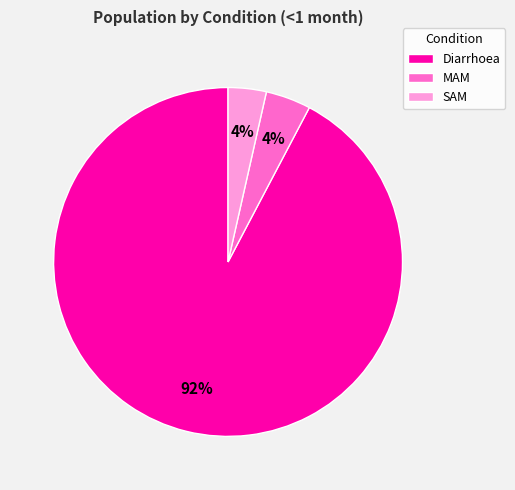

Combined, do SAM and Diarrhoea account for over 50%?

Yes